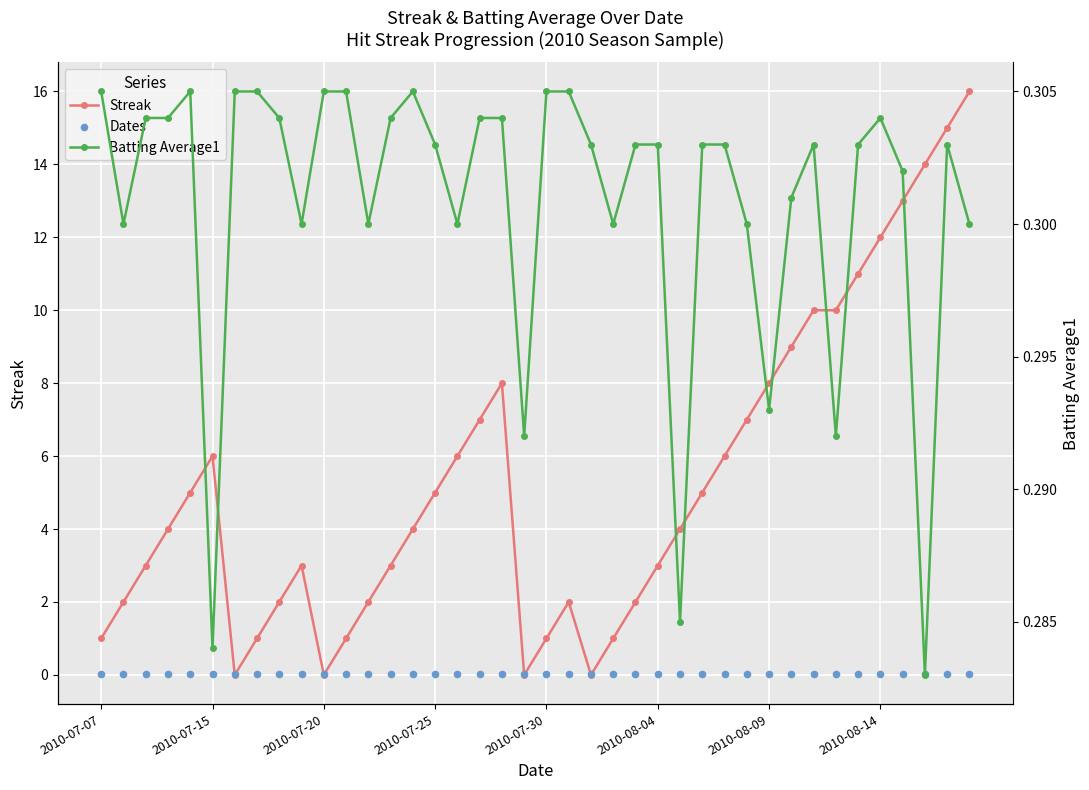

Which series reaches the maximum Y coordinate?

Streak